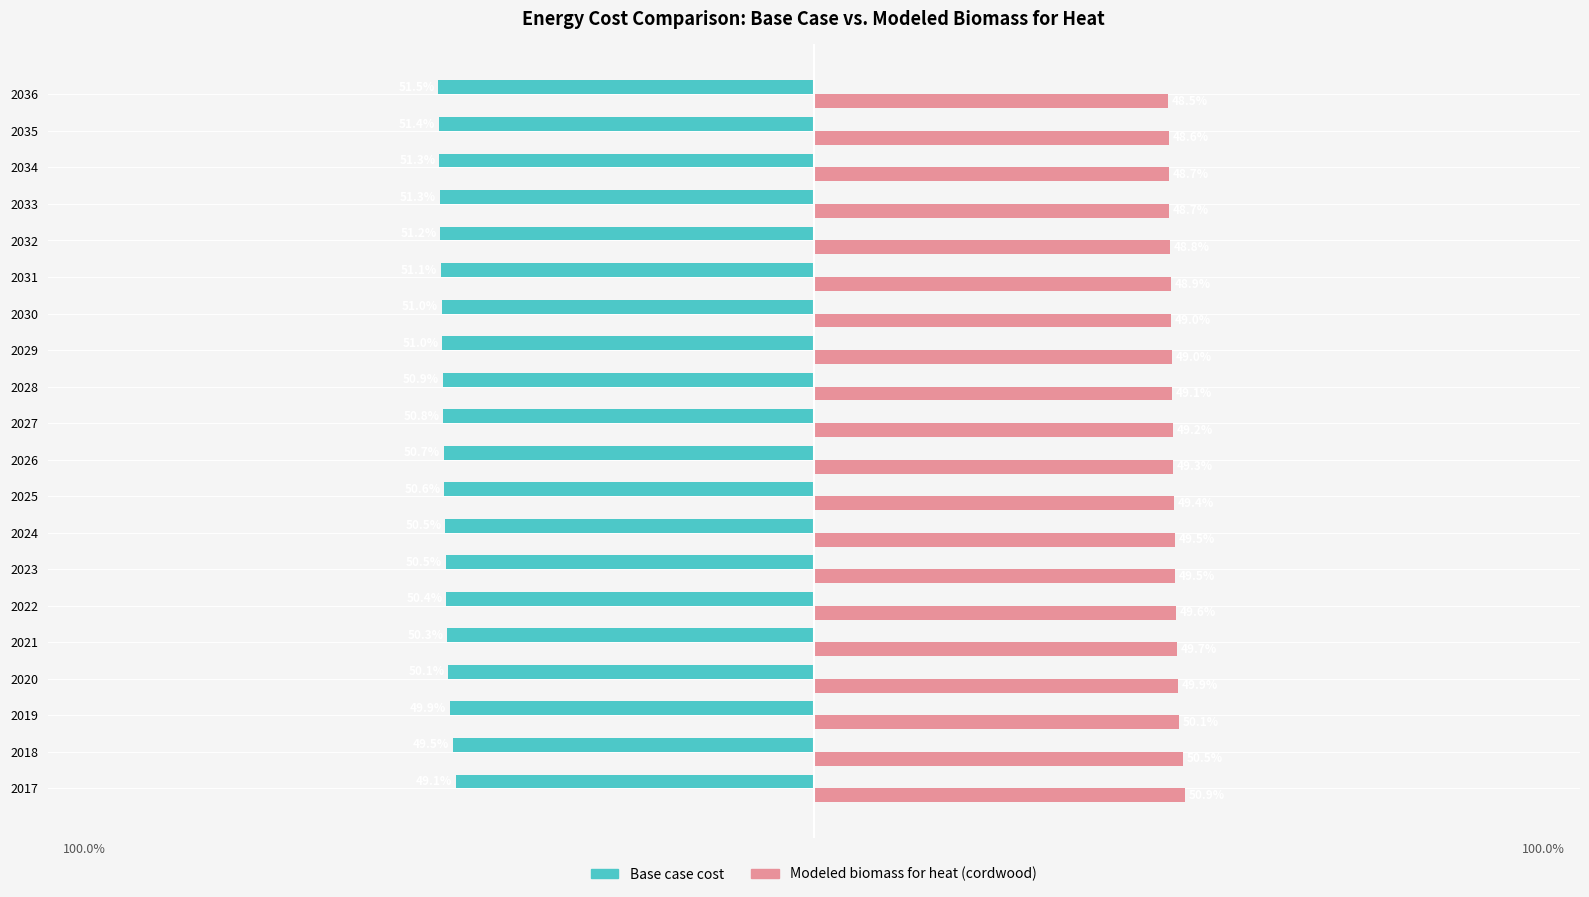

Reading left to right, what are all the values shown in this chart?

Base case cost: -49.1	-49.5	-49.9	-50.1	-50.3	-50.4	-50.5	-50.5	-50.6	-50.7	-50.8	-50.9	-51.0	-51.0	-51.1	-51.2	-51.3	-51.3	-51.4	-51.5
Modeled biomass for heat (cordwood): 50.9	50.5	50.1	49.9	49.7	49.6	49.5	49.5	49.4	49.3	49.2	49.1	49.0	49.0	48.9	48.8	48.7	48.7	48.6	48.5